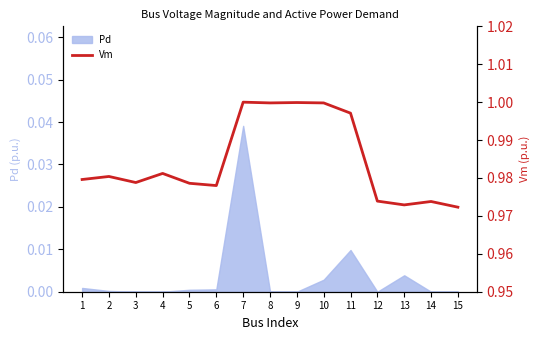

How many lines are shown in the chart?

1